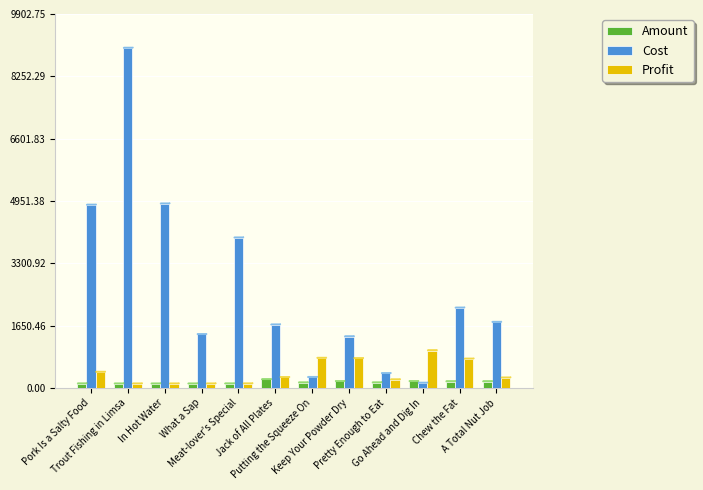

Which category has the highest value in the Profit series?

Go Ahead and Dig In